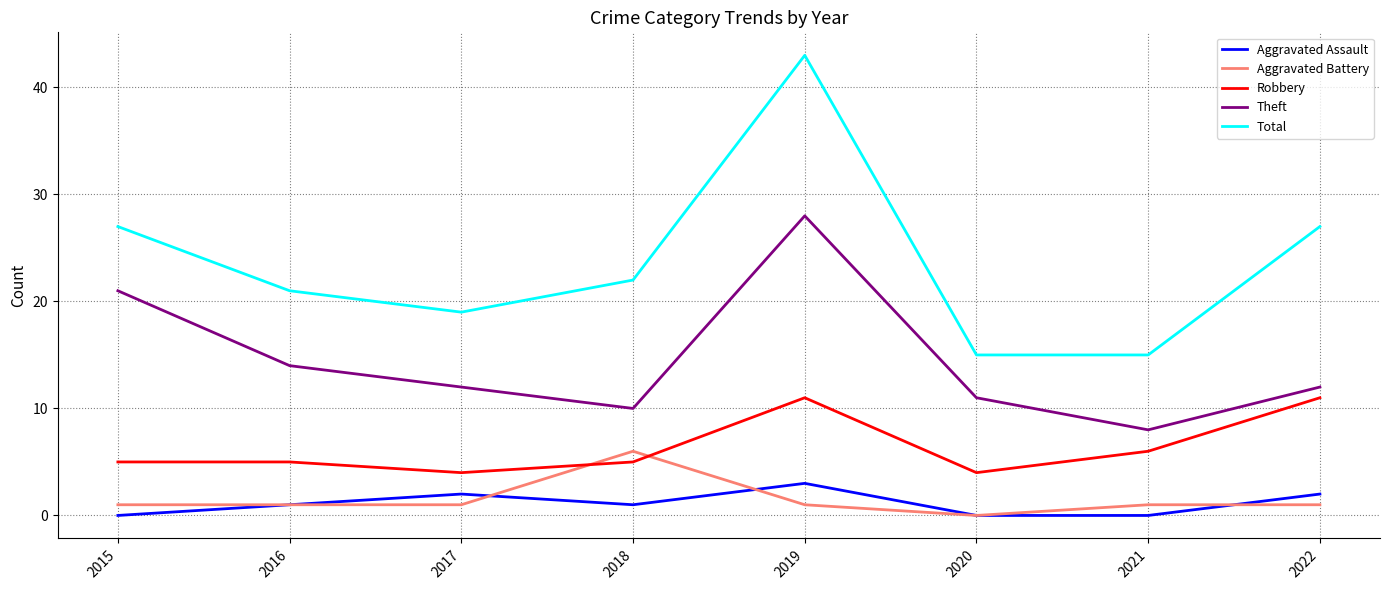

Which series changed the most between 2020 and 2022?

Total